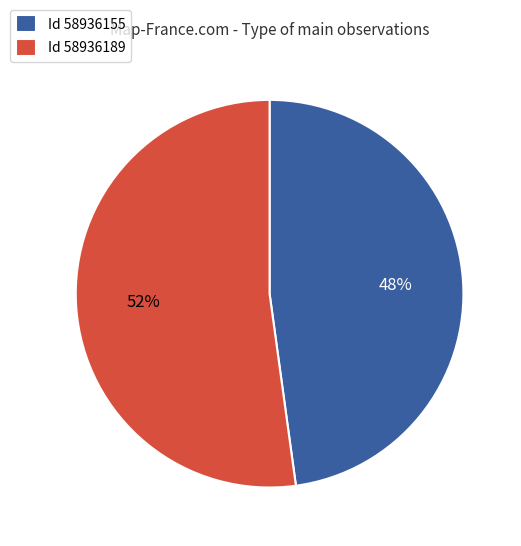

Which slice is the smallest?

Id 58936155